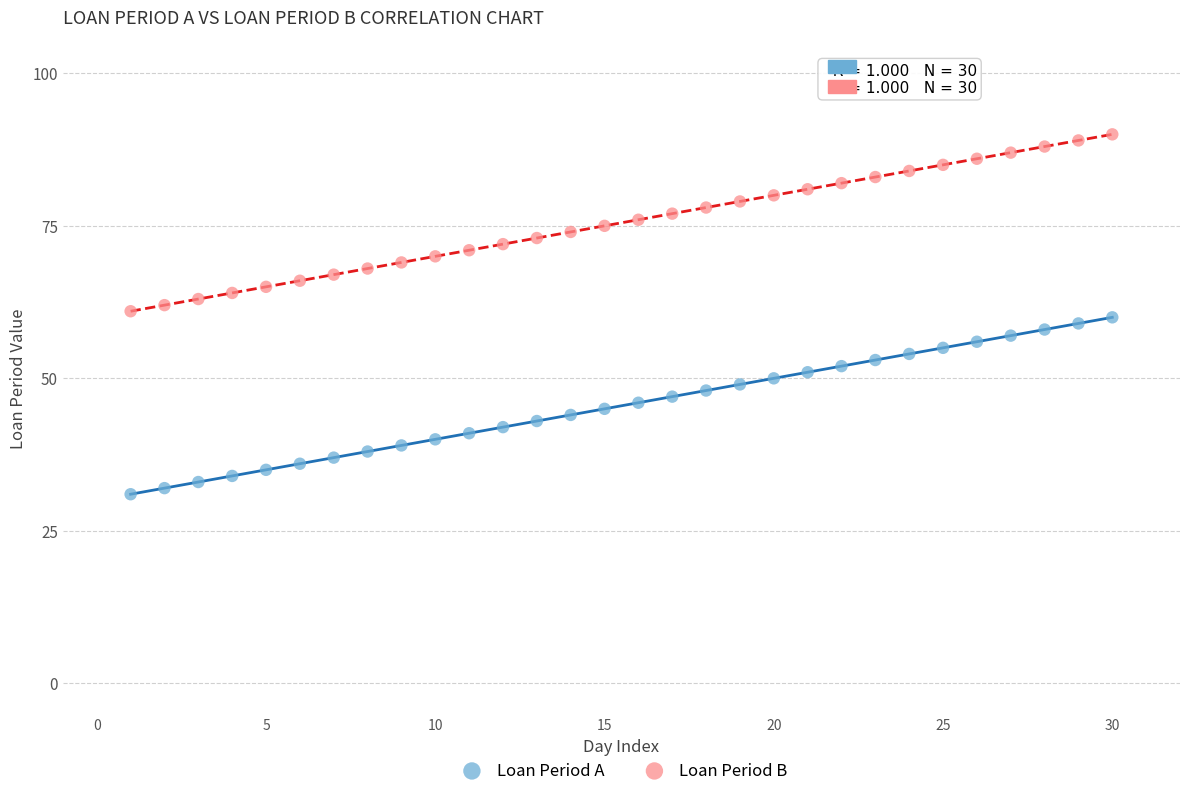

What are all the series names shown in the legend?

Loan Period A, Loan Period B